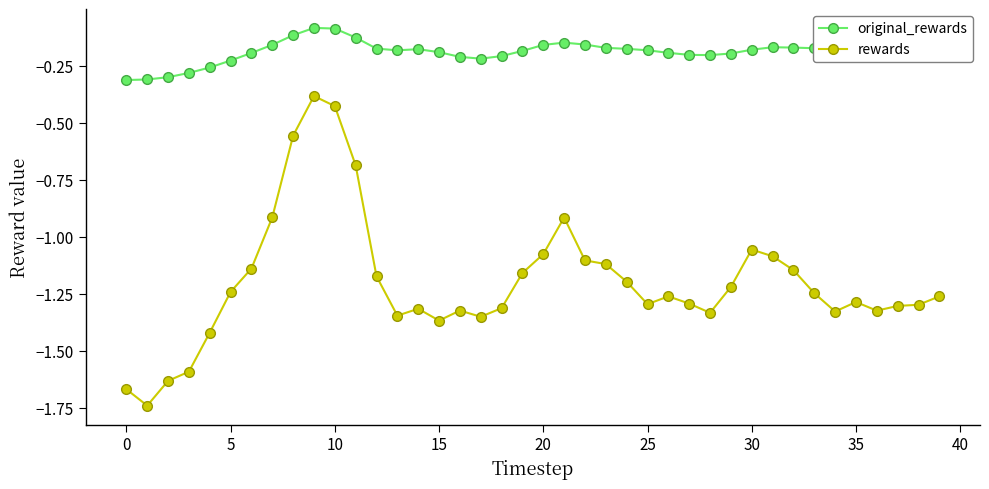

True or false: rewards and original_rewards cross at least once.

False